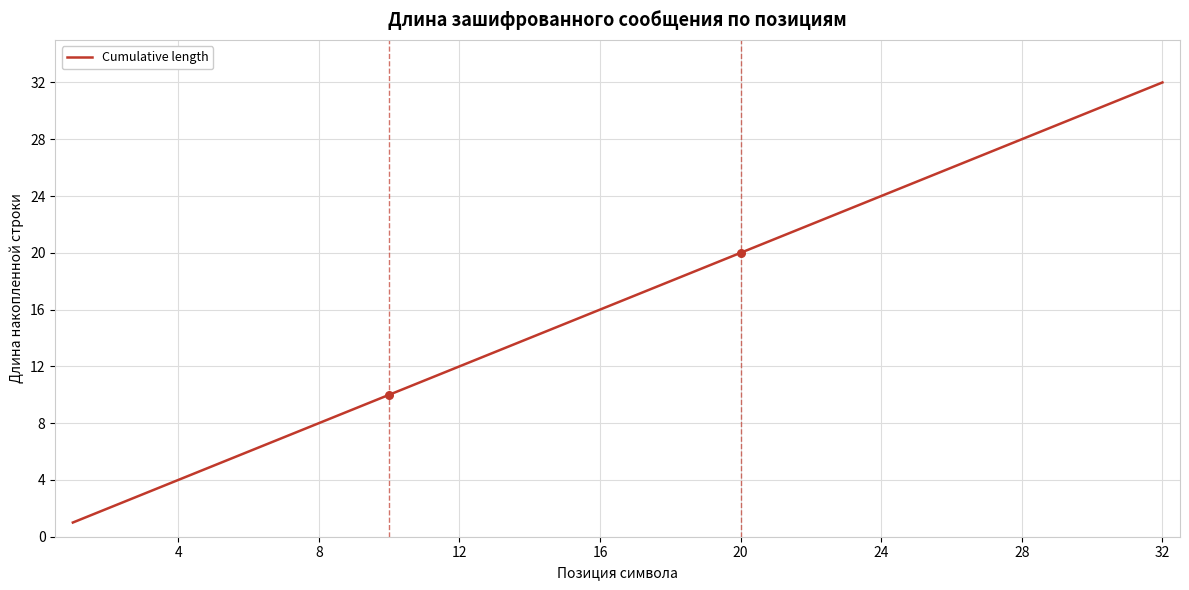

What is the greatest value displayed?

32